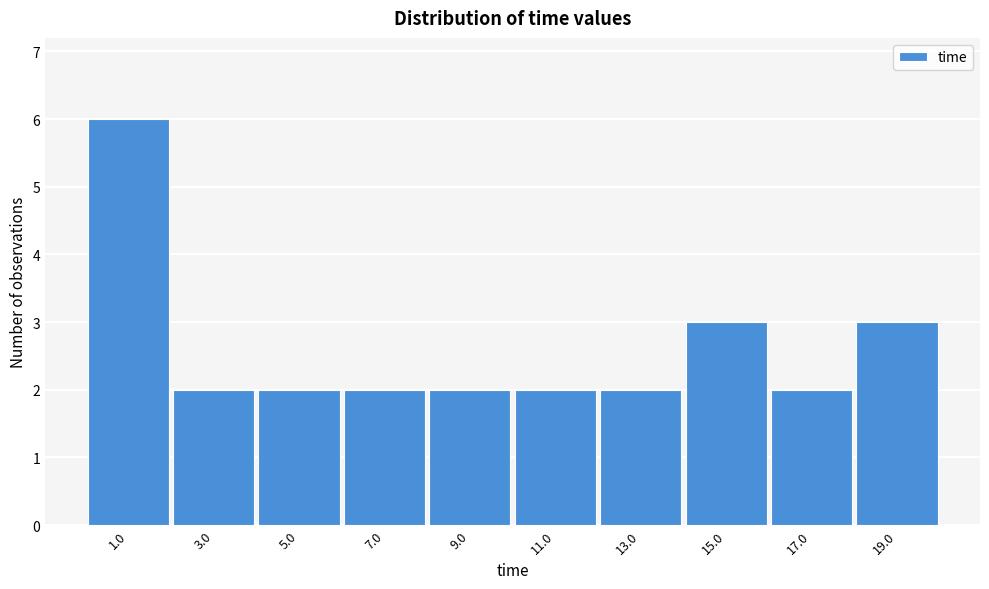

Reading left to right, list every bar in this chart as the range it spans on the x-axis followed by its height. Neither the bar edges nor the heights are printed on the chart, so give them approximately, as read against the axes.

0 to 2: 6
2 to 4: 2
4 to 6: 2
6 to 8: 2
8 to 10: 2
10 to 12: 2
12 to 14: 2
14 to 16: 3
16 to 18: 2
18 to 20: 3